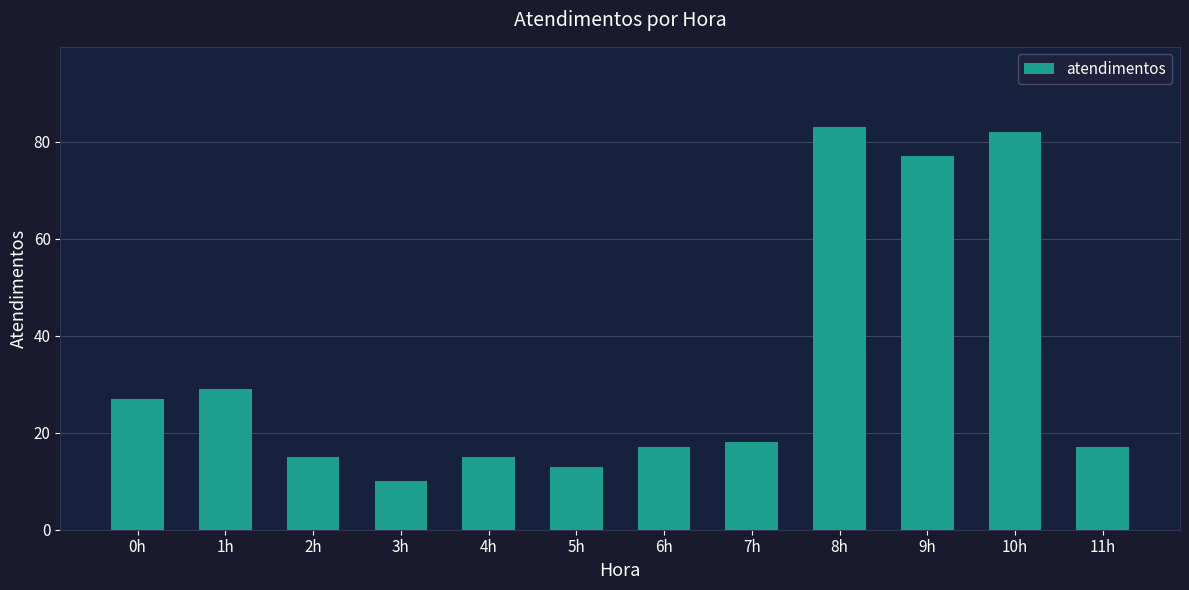

What is the label of the 9th bar from the right?

3h